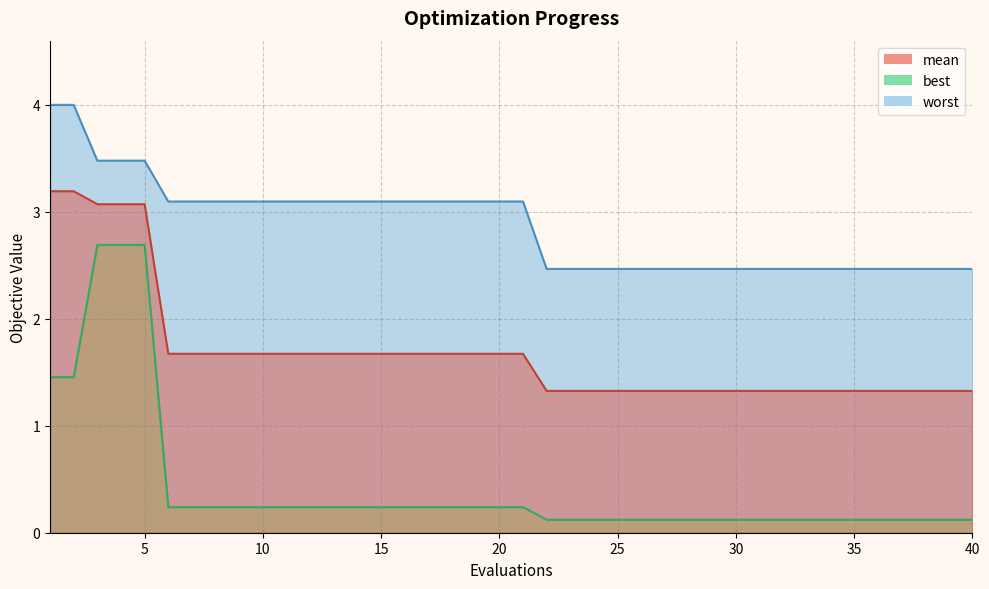

At how many categories does at least one series exceed 0?

40